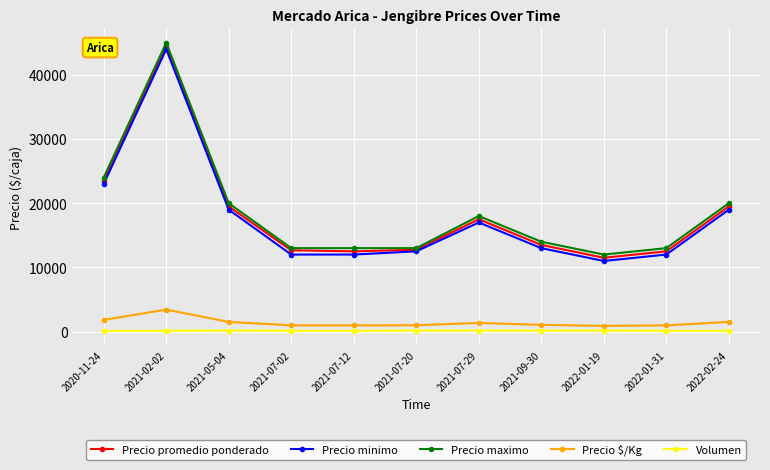

At which category does the chart reach its peak across all series?

2021-02-02